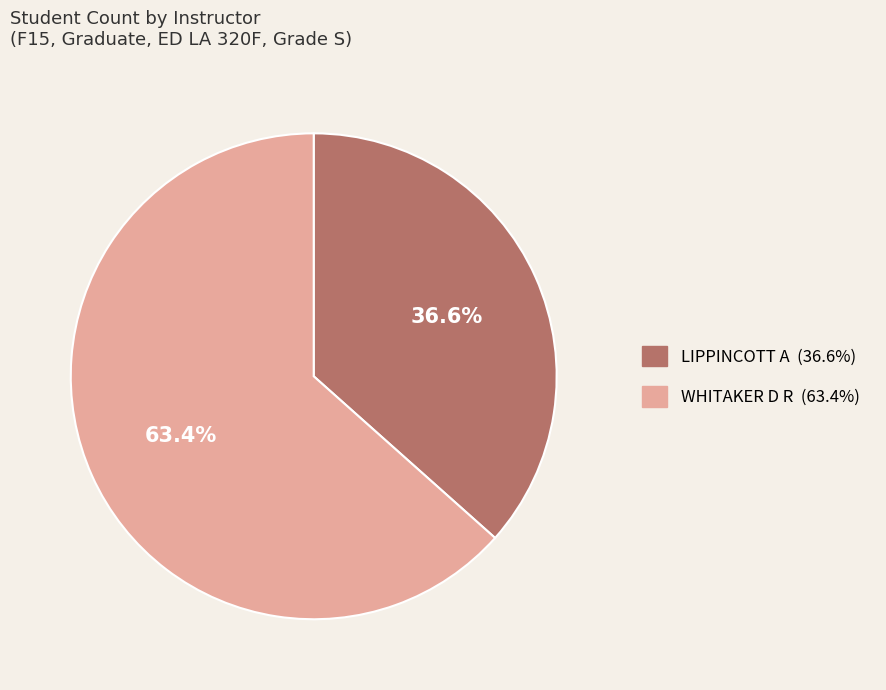

The WHITAKER D R slice represents 63% of the pie. True or false?

True